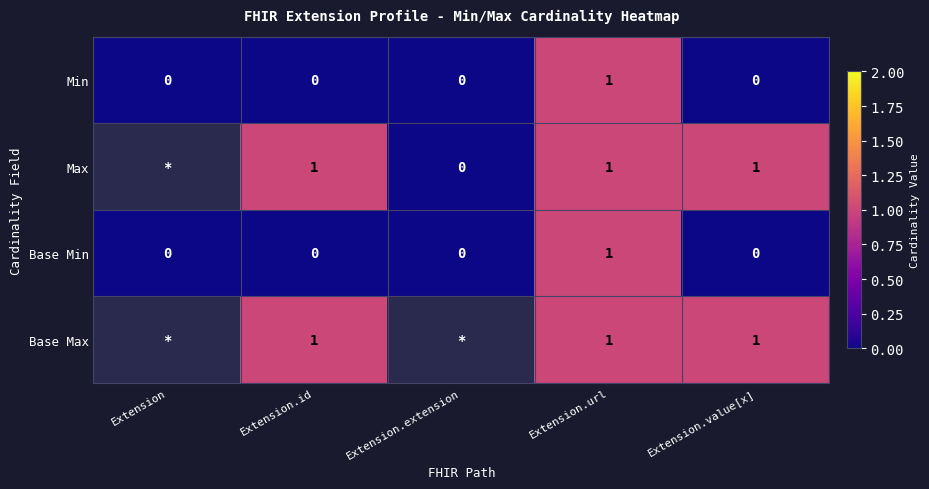

At how many categories does at least one series exceed 0?

3